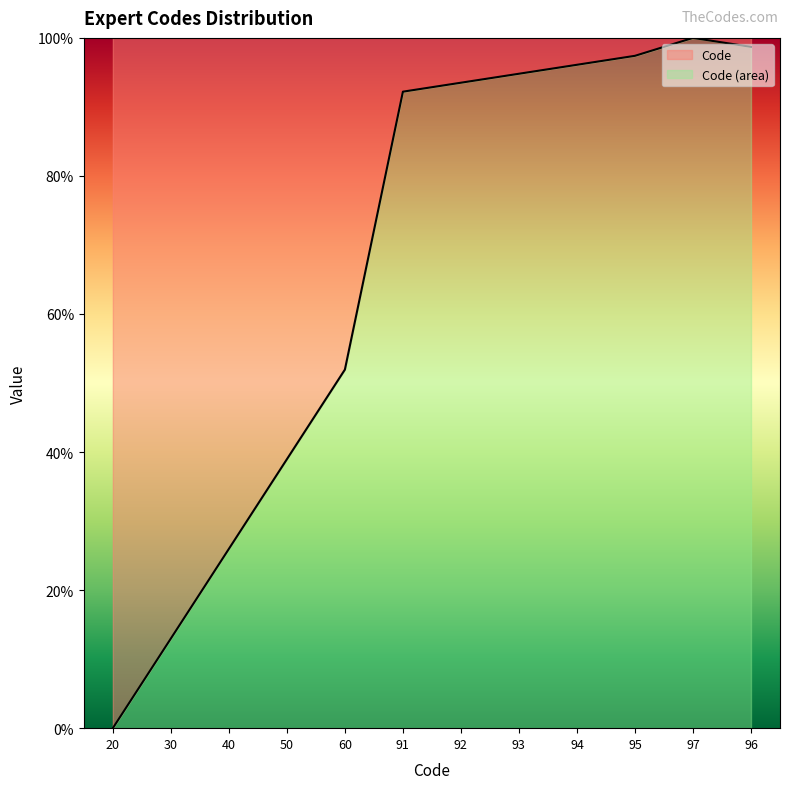

True or false: the data shows 164.8 at 92.

False